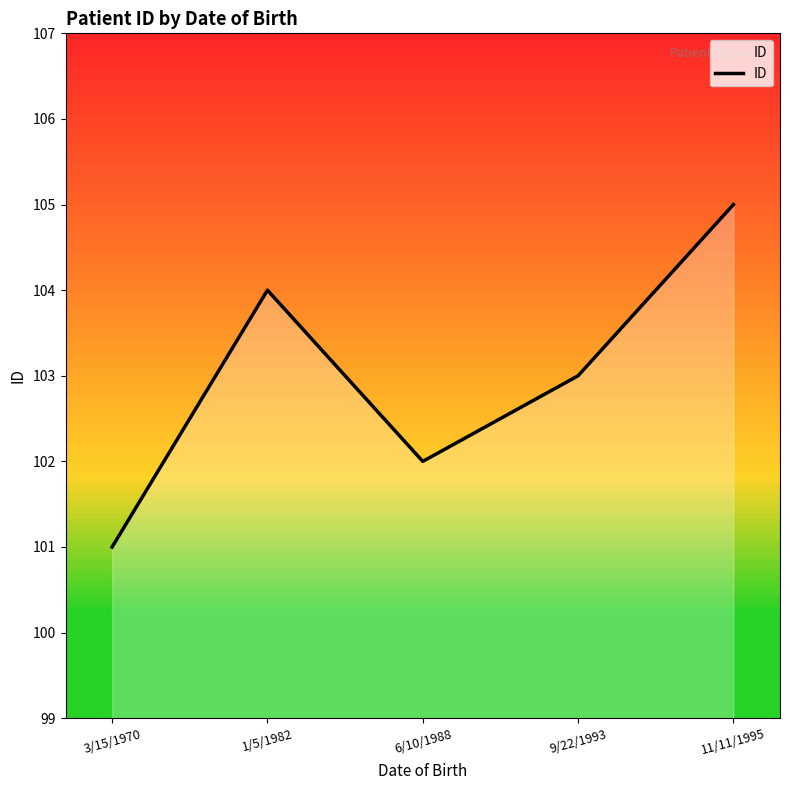

What is the sum of the values at 11/11/1995 and 6/10/1988?

207